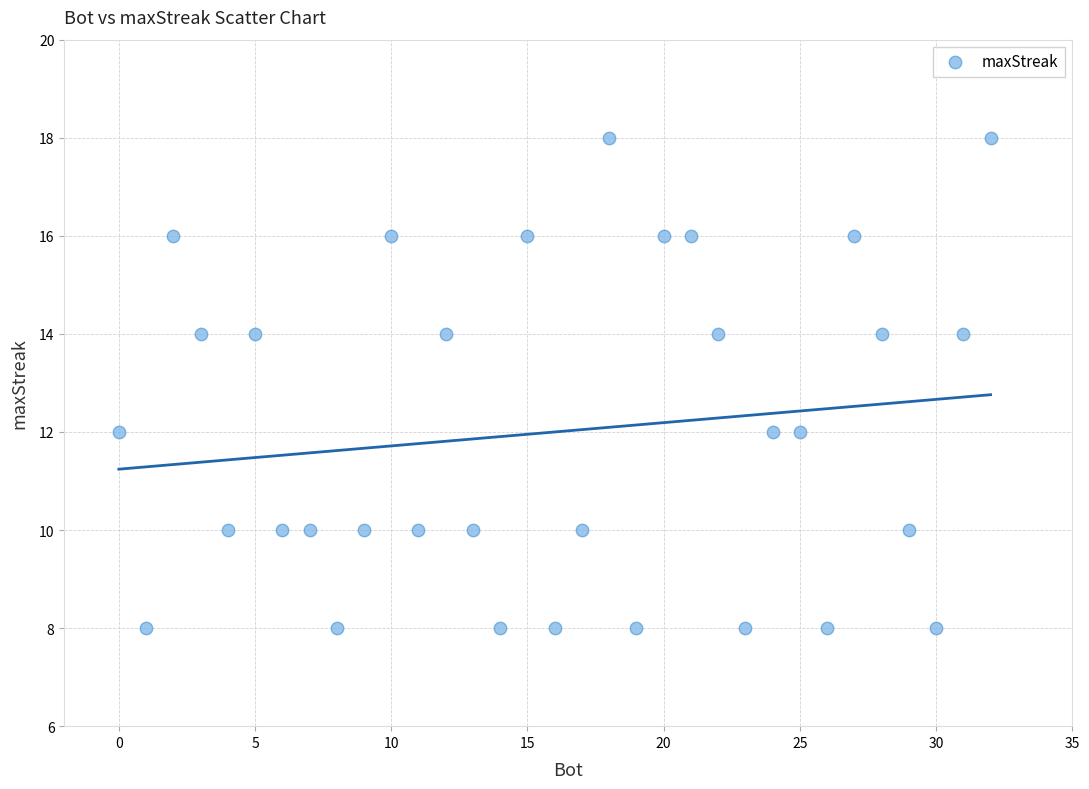

What is the range of Y values (max minus min)?

10